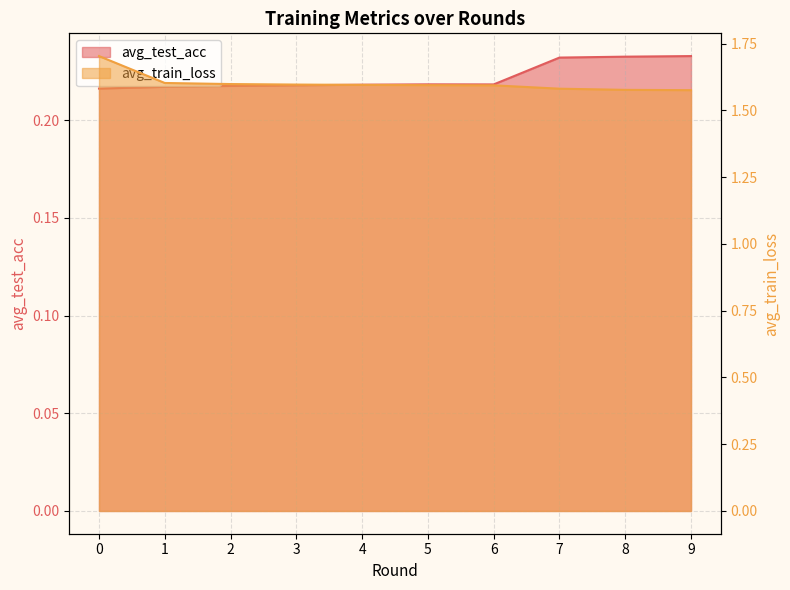

What are all the series names shown in the legend?

avg_test_acc, avg_train_loss